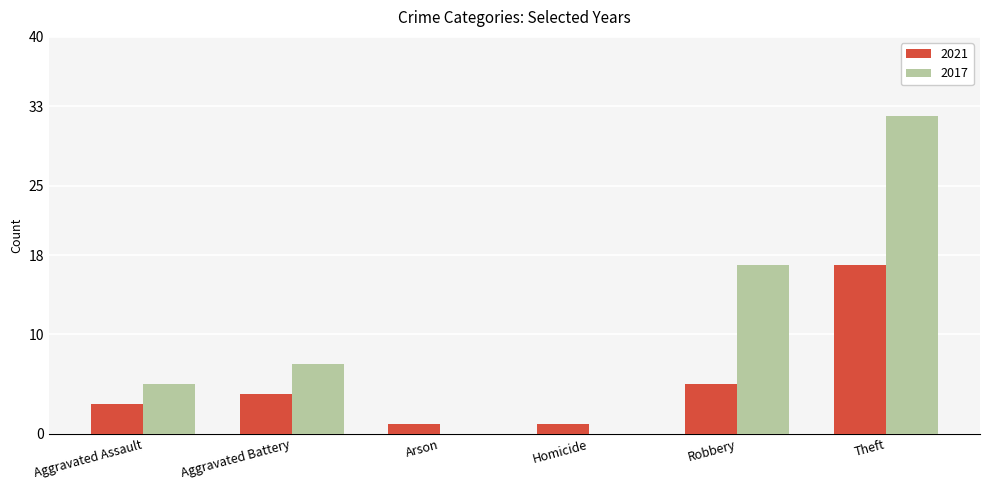

What is the sum of the 2017 values at Homicide and Theft?

32